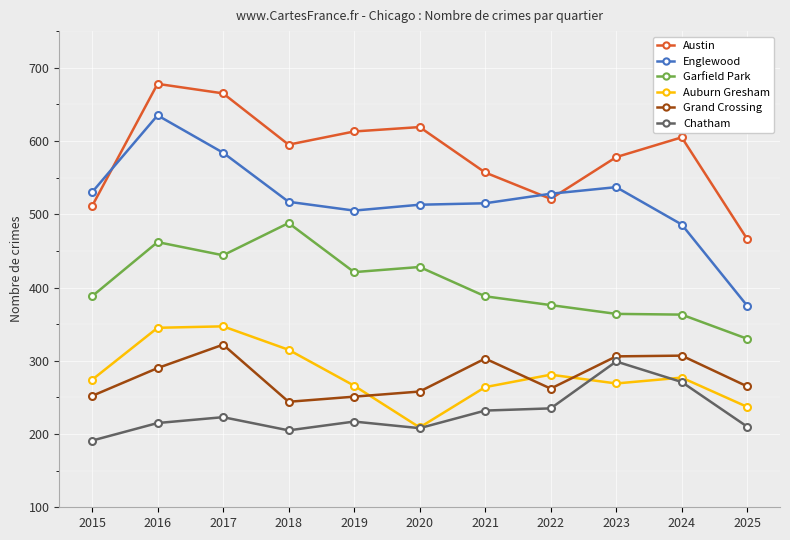

What is the smallest value displayed?

191